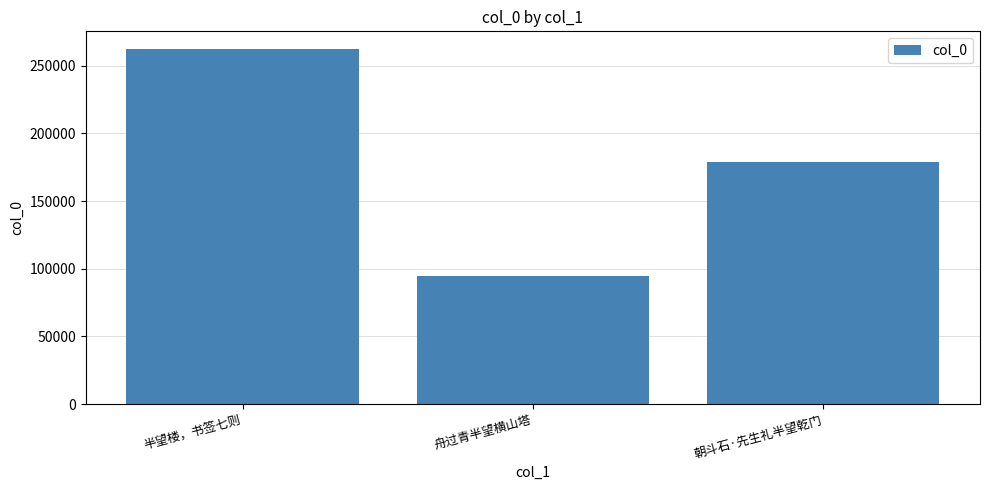

List the labels in order of value, smallest first.

舟过青半望横山塔, 朝斗石·先生礼半望乾门, 半望楼，书签七则